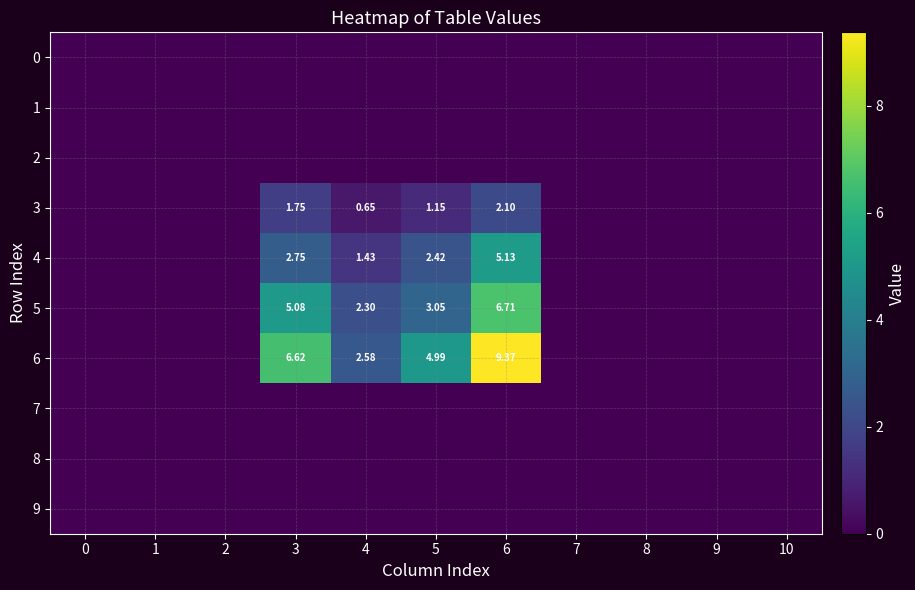

At how many categories does at least one series exceed 6?

2